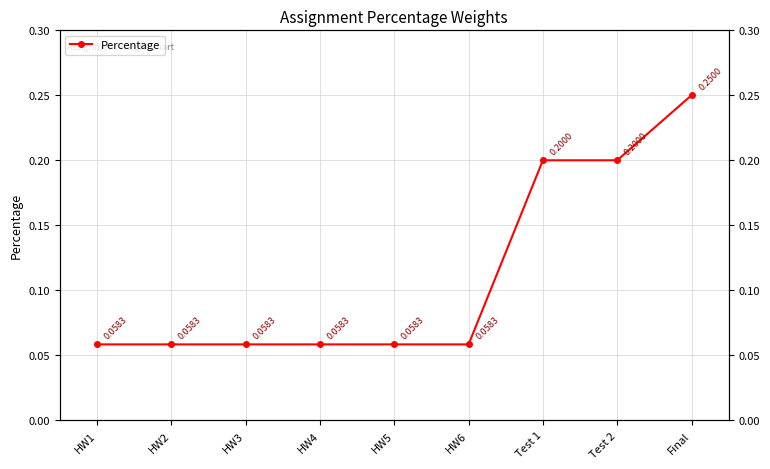

Rank the categories by value from highest to lowest.

Final, Test 1, Test 2, HW1, HW2, HW3, HW4, HW5, HW6